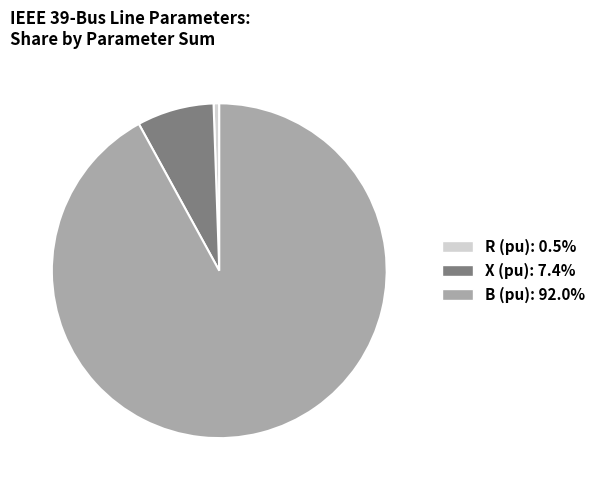

Is there a majority slice in this chart?

Yes